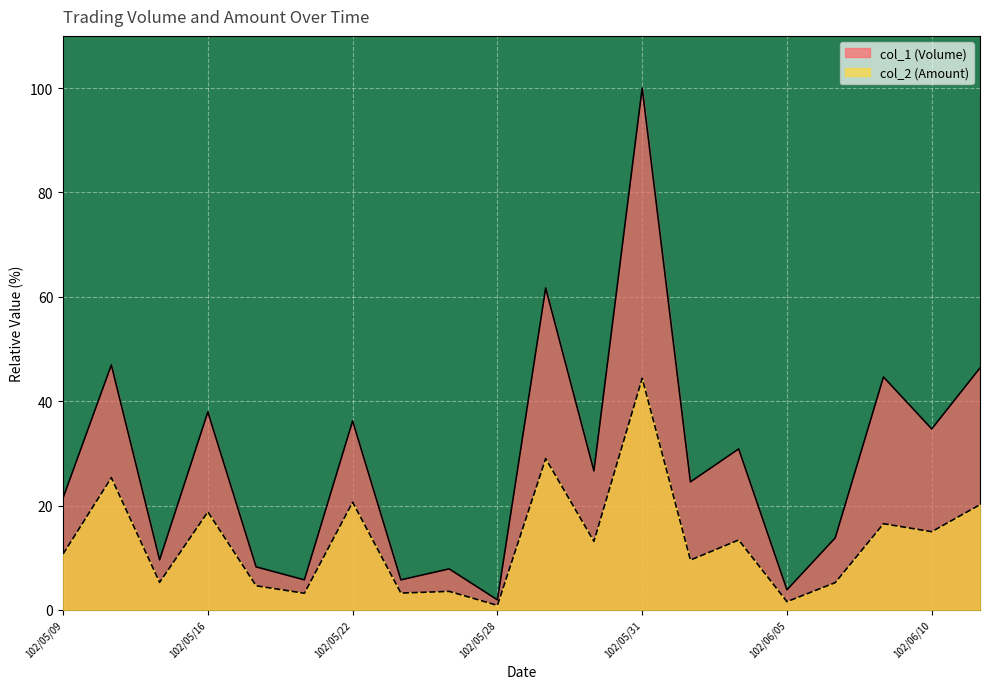

What is the difference between the highest and lowest values at 102/06/06?

8.6